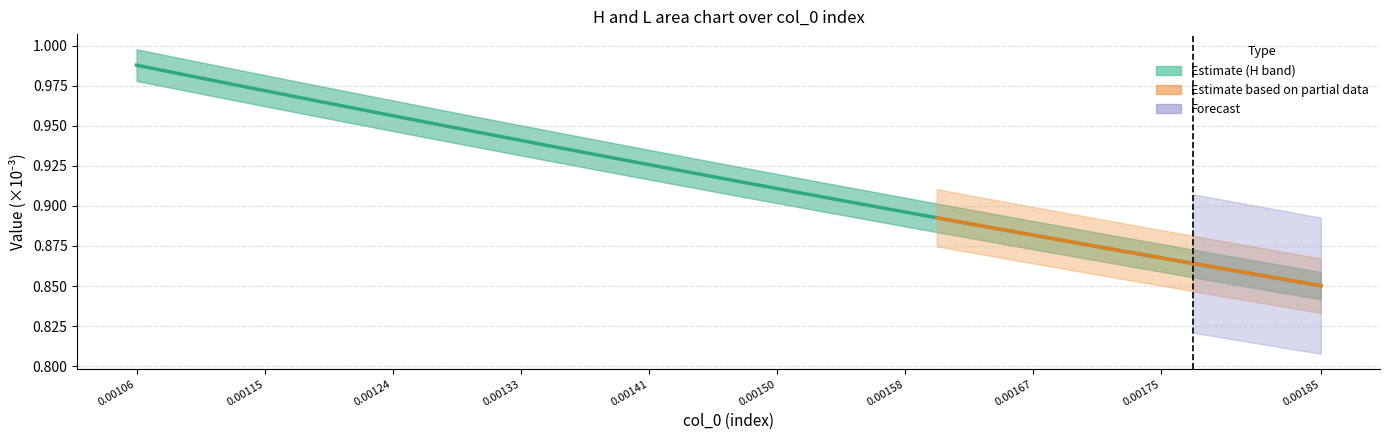

True or false: the data shows 1.5 at 33.

False